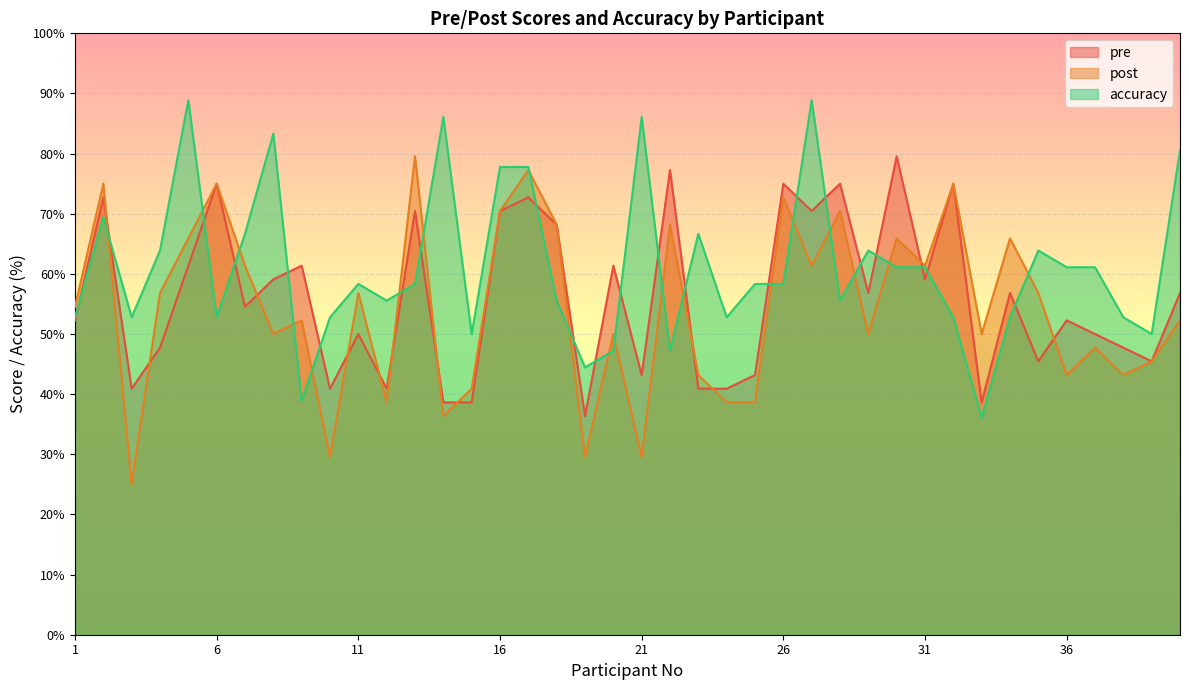

At how many categories does at least one series exceed 43?

40